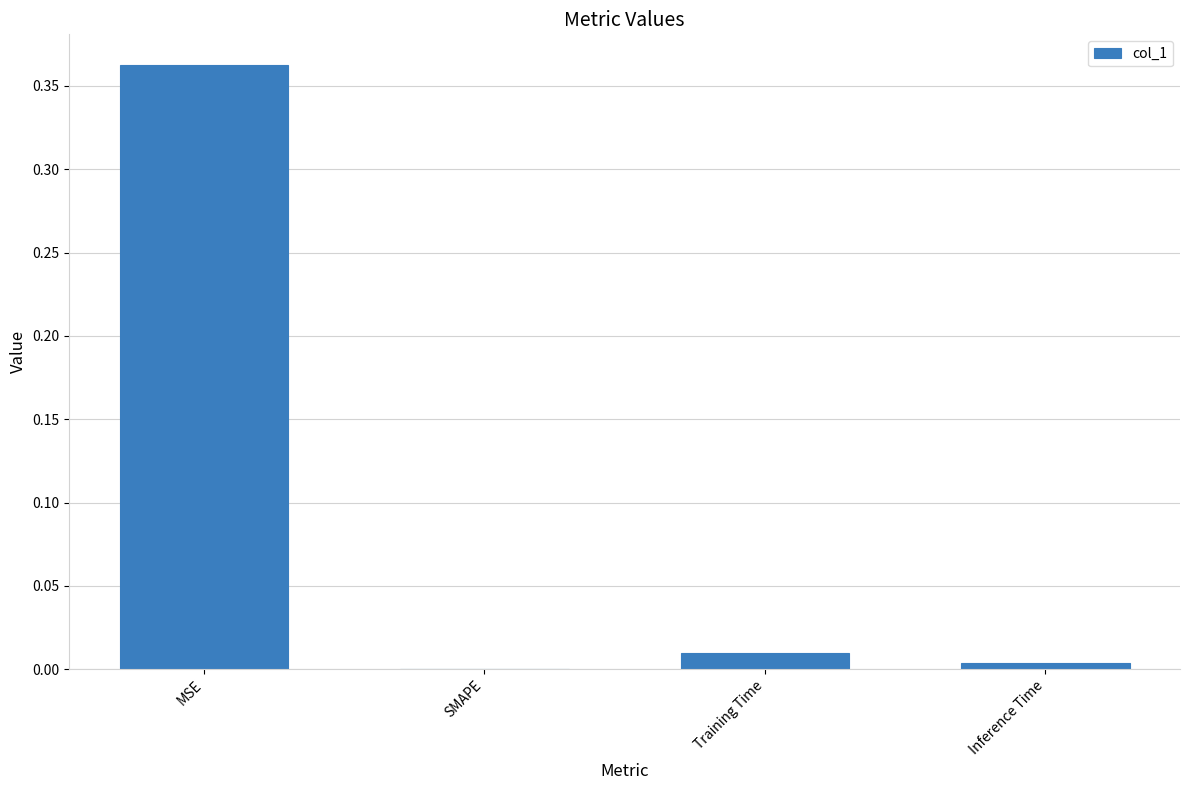

At which category does the chart reach its peak across all series?

MSE